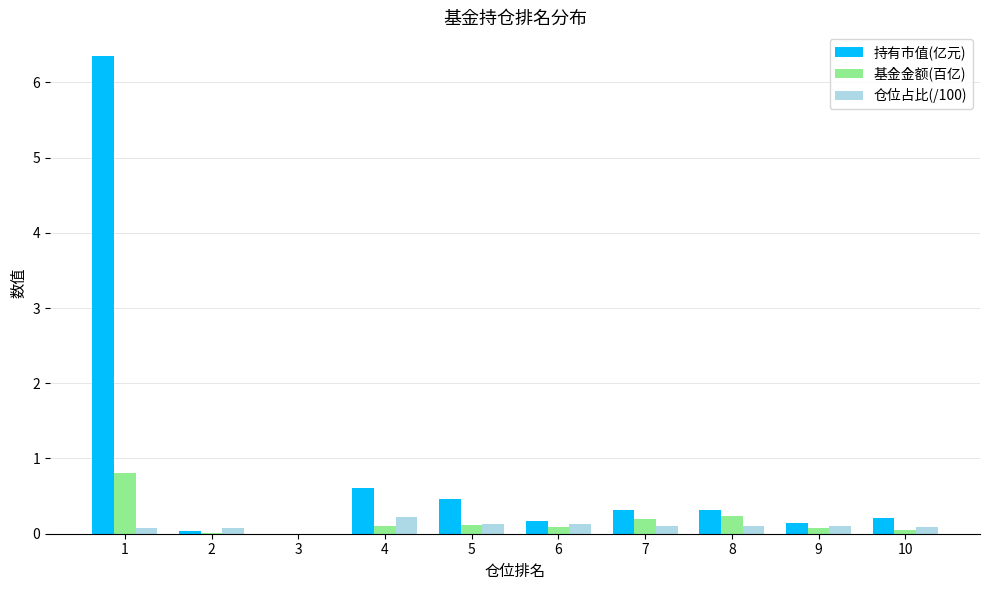

The 持有市值(亿元) series shows 0.0 at 2. True or false?

True